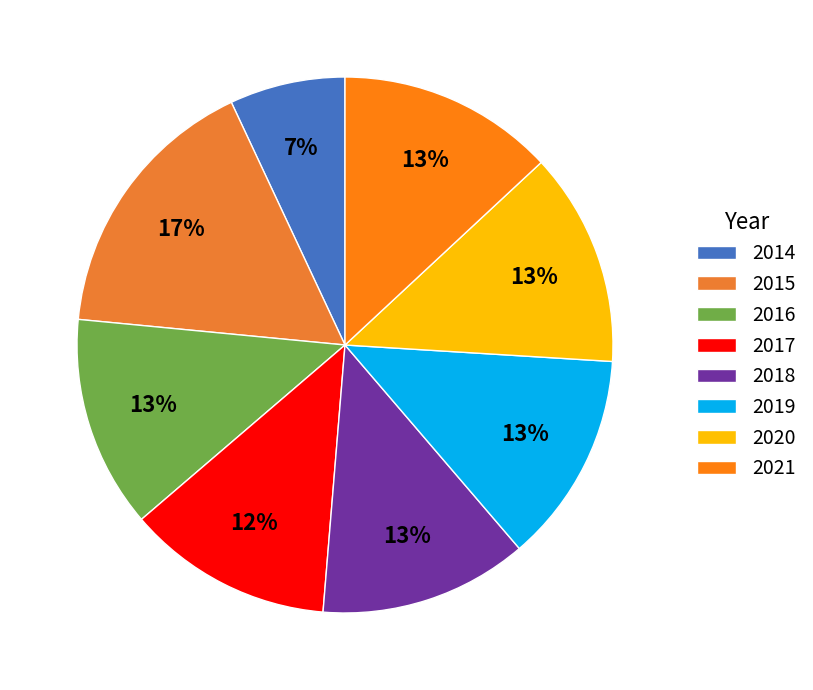

Combined, do 2017 and 2016 account for over 50%?

No